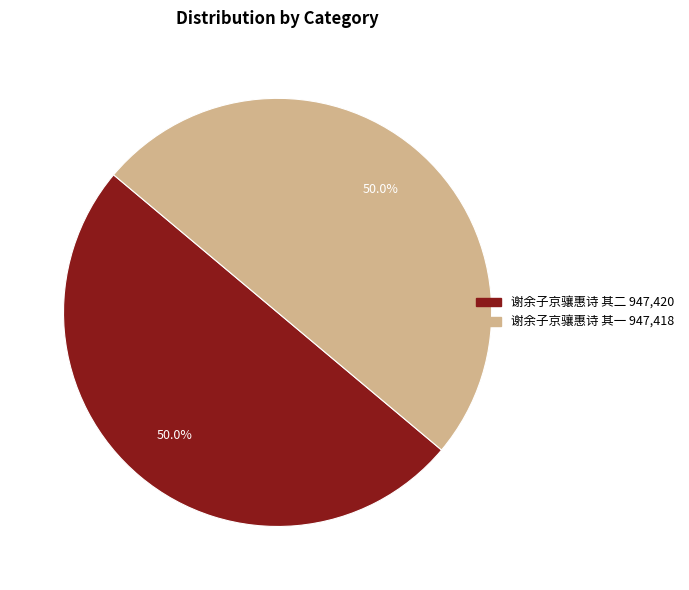

To the nearest percent, what portion does 谢余子京骧惠诗 其二 represent?

50%